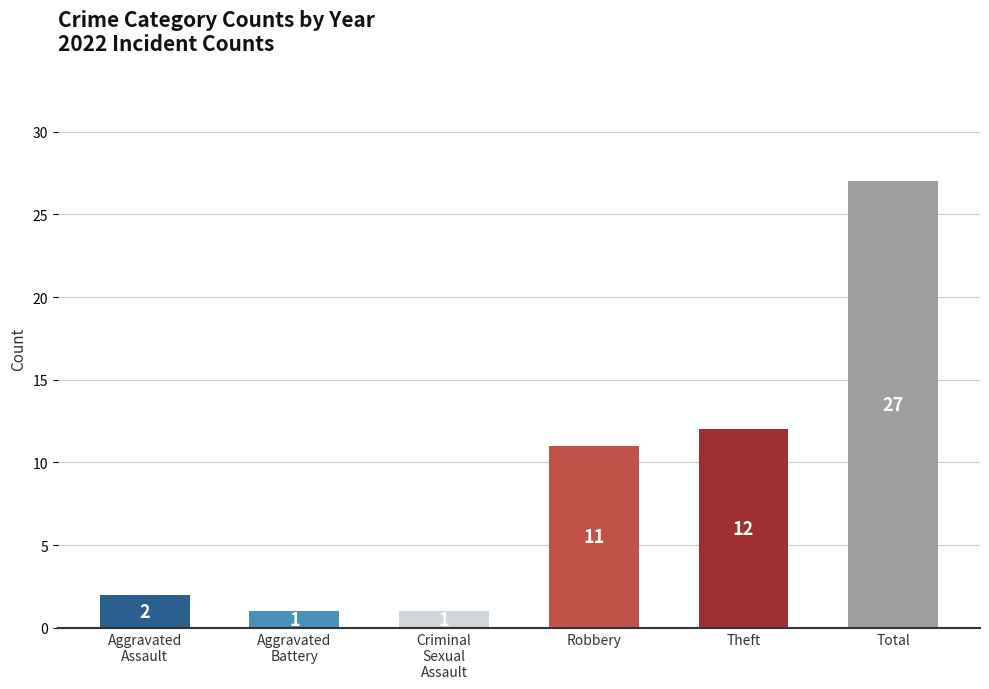

Reading left to right, transcribe all the data shown in this chart.

2	1	1	11	12	27